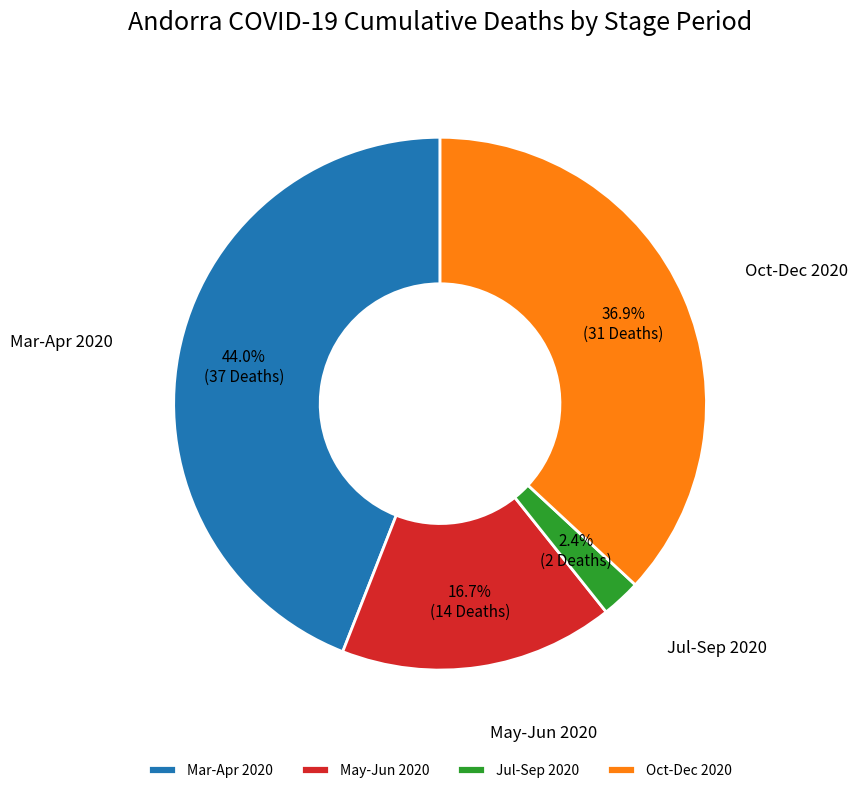

Approximately how many times larger is the value at Oct-Dec 2020 compared to Mar-Apr 2020?

0.8